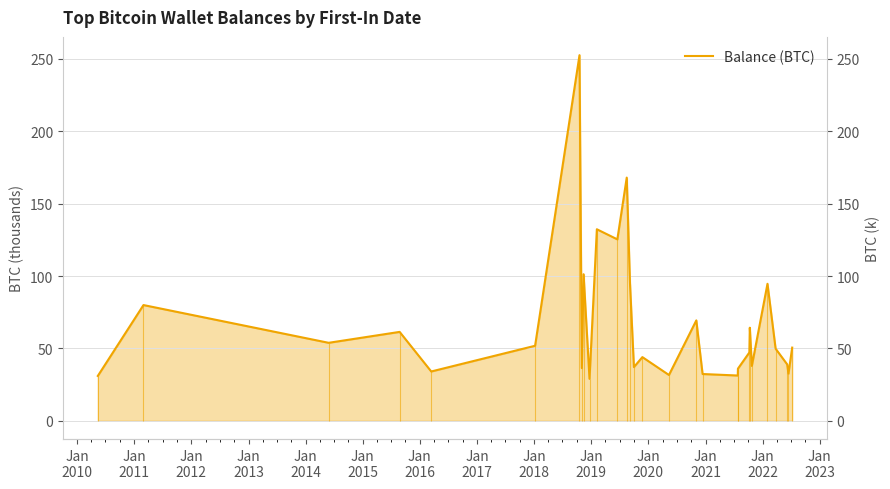

How many values exceed 49?

15